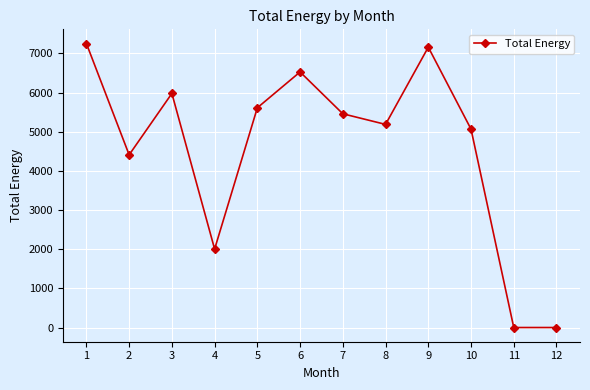

What is the ratio of the value at 8 to the value at 3?

0.9